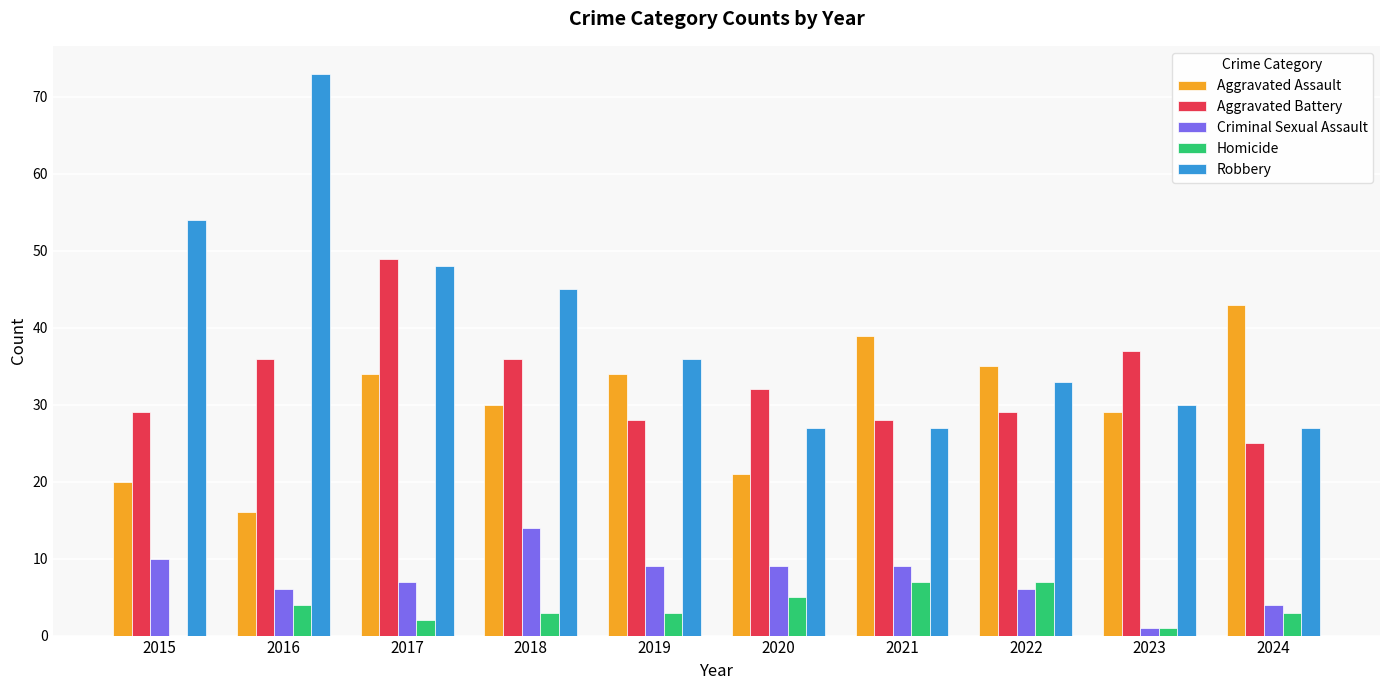

What is the approximate value of Homicide at 2020?

5